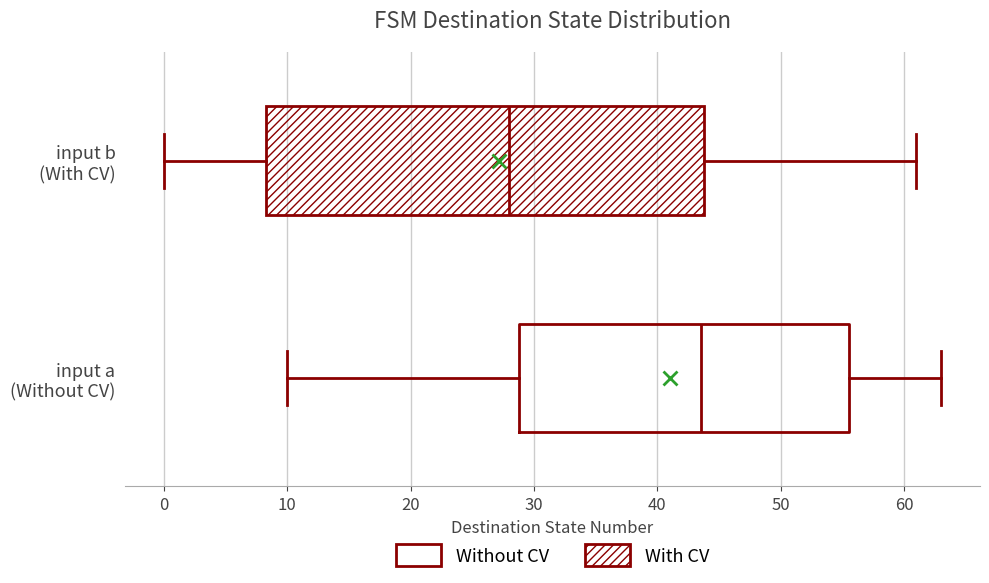

Which box's median line is the furthest to the right?

input a (Without CV)